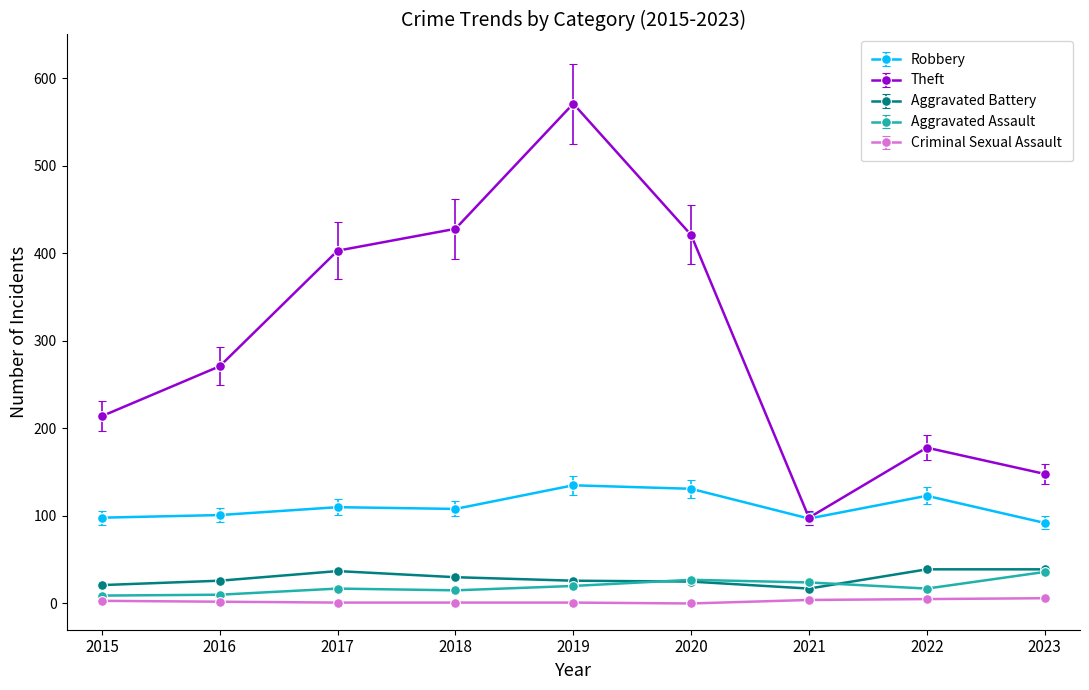

What is the greatest value displayed?

571